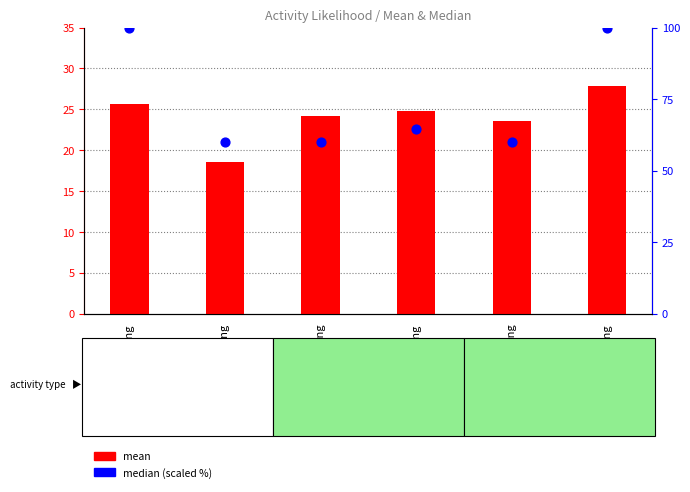

What is the total value across all series at Surfing?

125.6